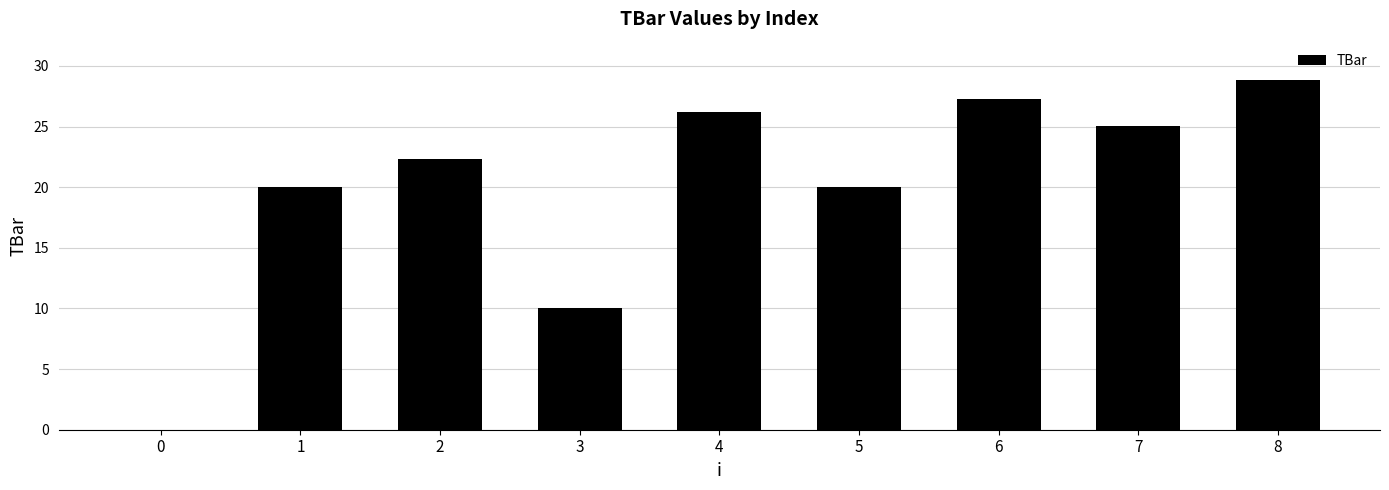

Reading left to right, extract all data points from this chart.

0.0	20.0	22.4	10.0	26.2	20.0	27.2	25.1	28.9